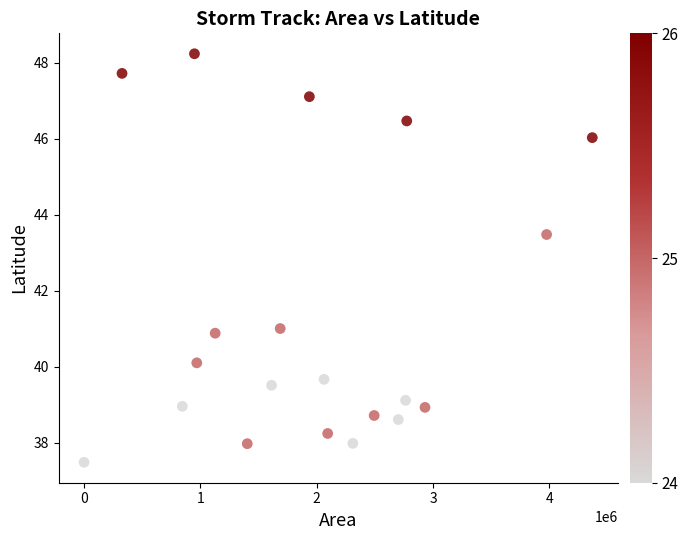

What is the range of Y values (max minus min)?

10.7